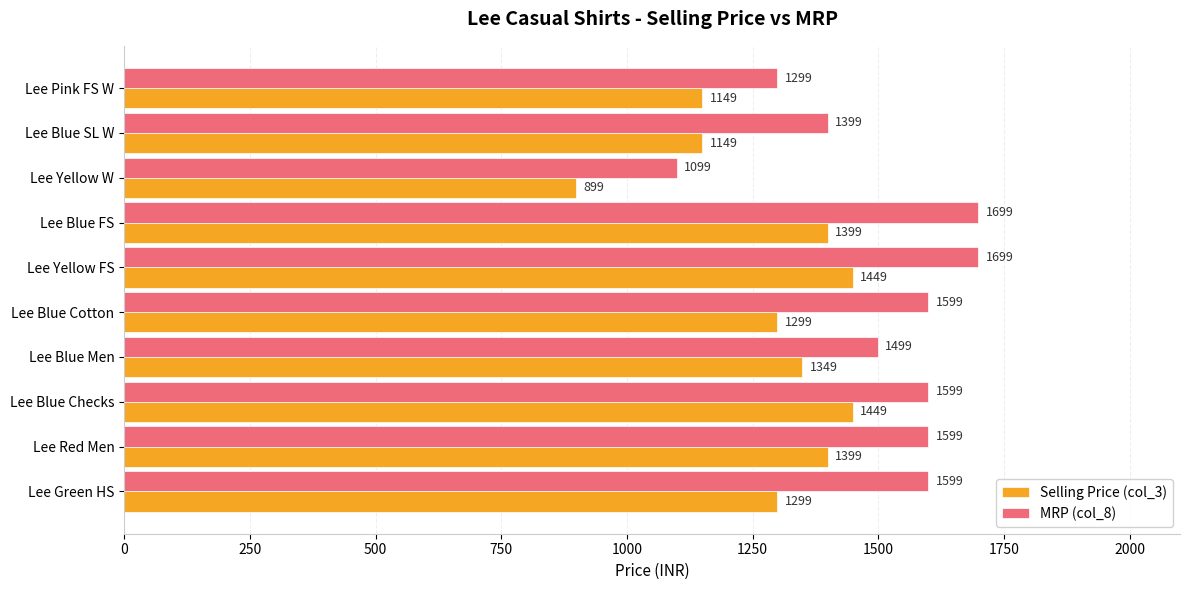

What is the difference between the maximum and minimum values in the MRP (col_8) series?

600